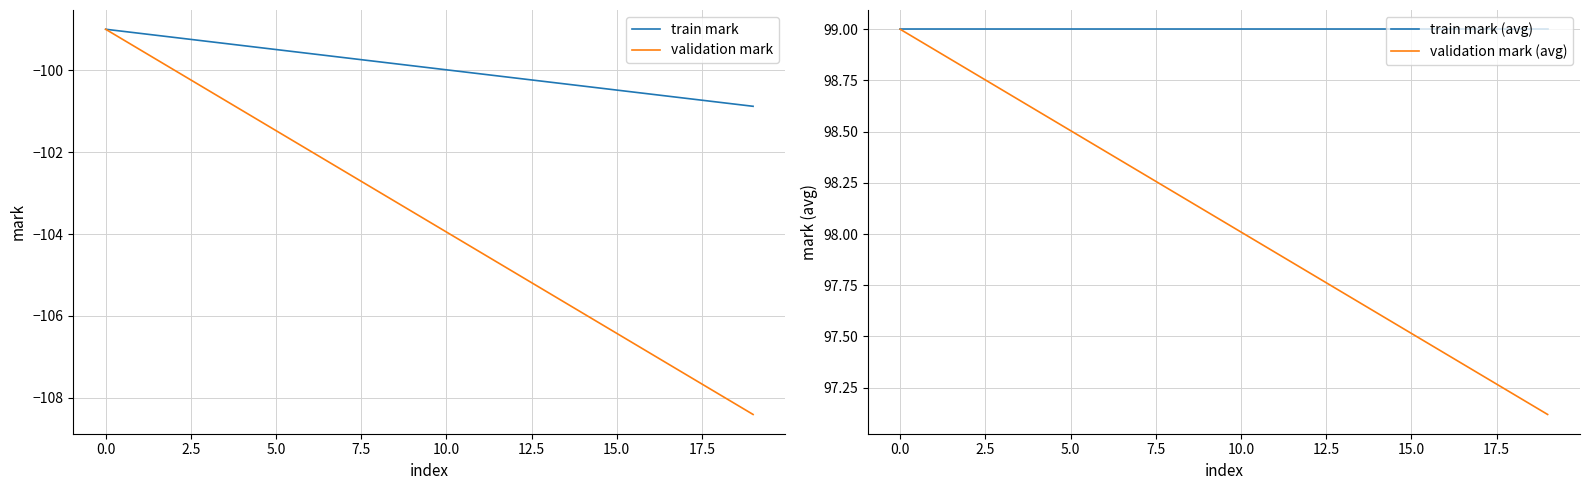

True or false: train mark (avg) and validation mark (avg) cross at least once.

False